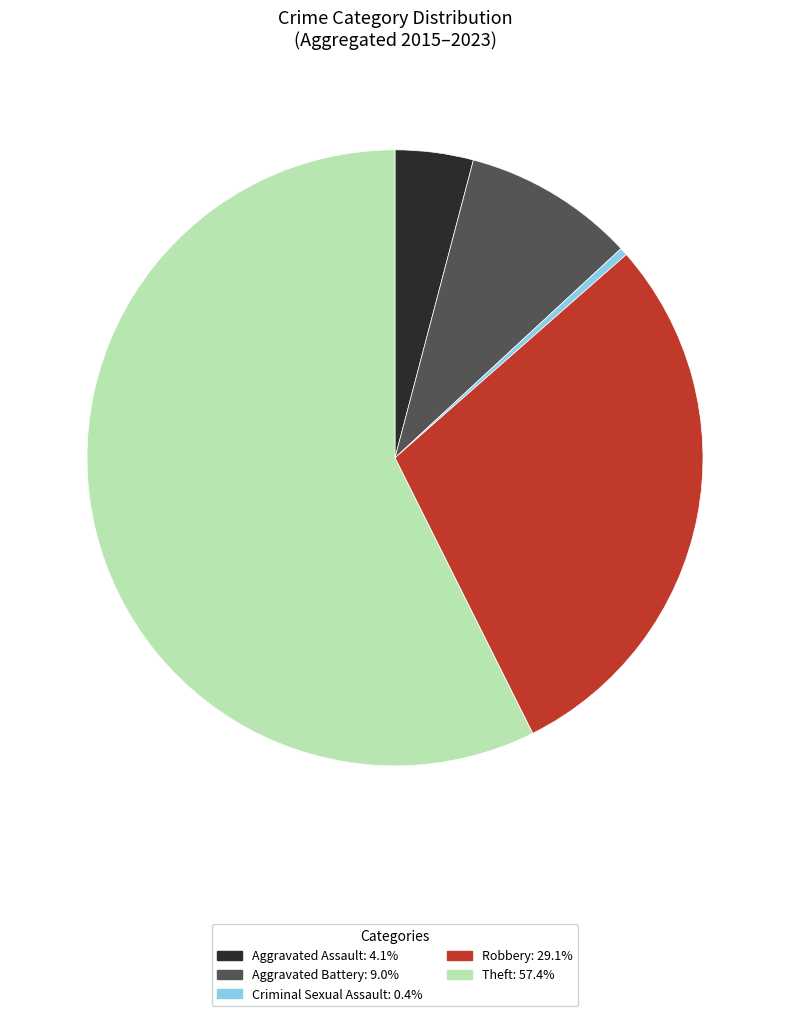

What is the ratio of the value at Robbery to the value at Aggravated Assault?

7.1